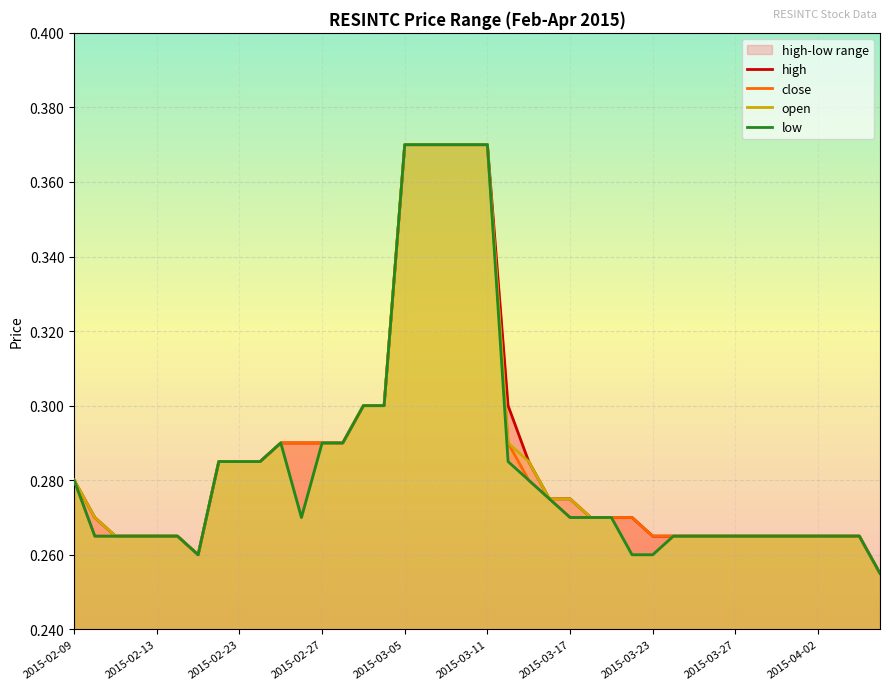

Which series has the largest total across all categories?

high